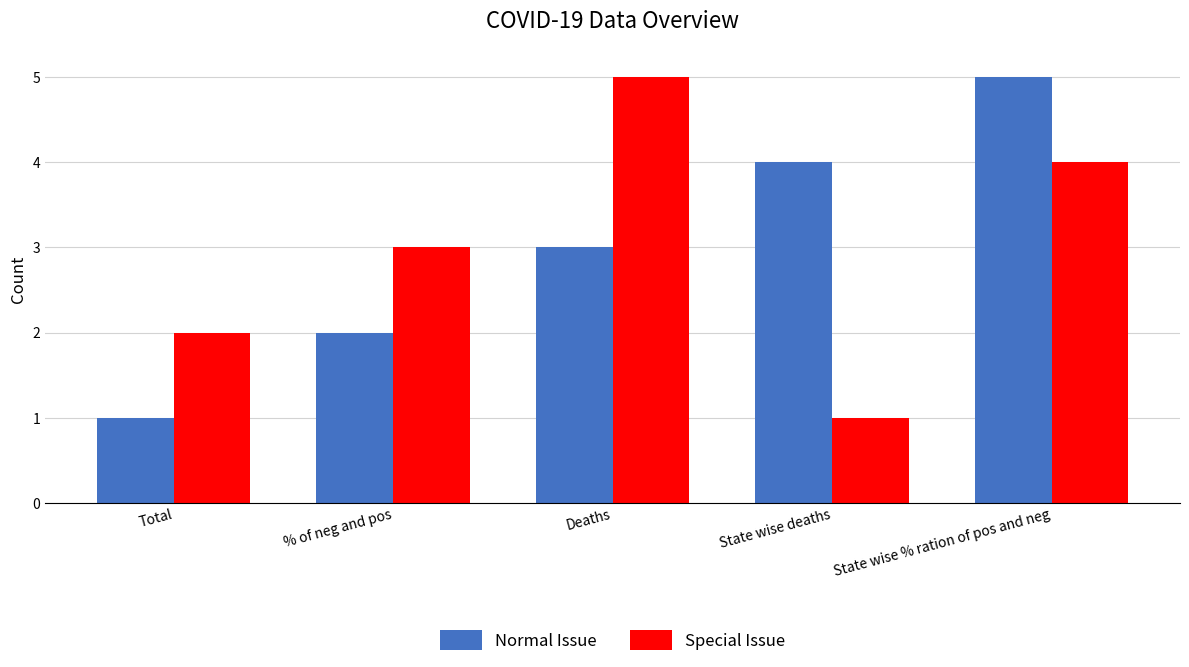

What is the minimum value for Special Issue?

1